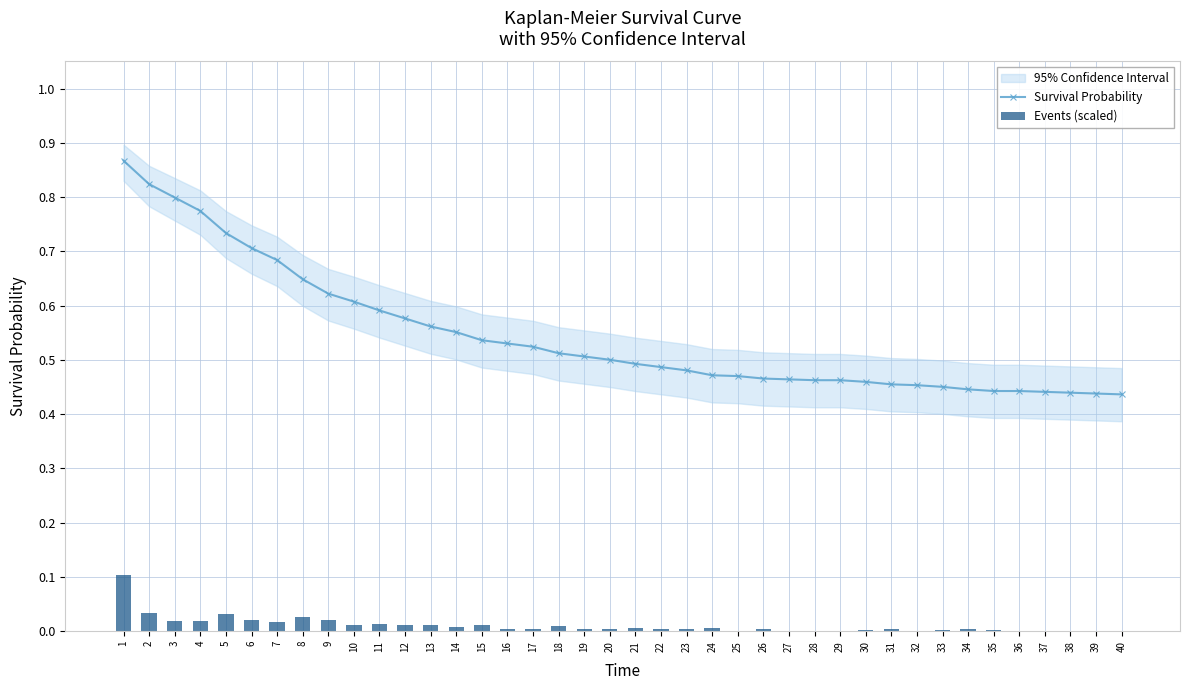

What value does the Survival Probability series have at 12?

0.6